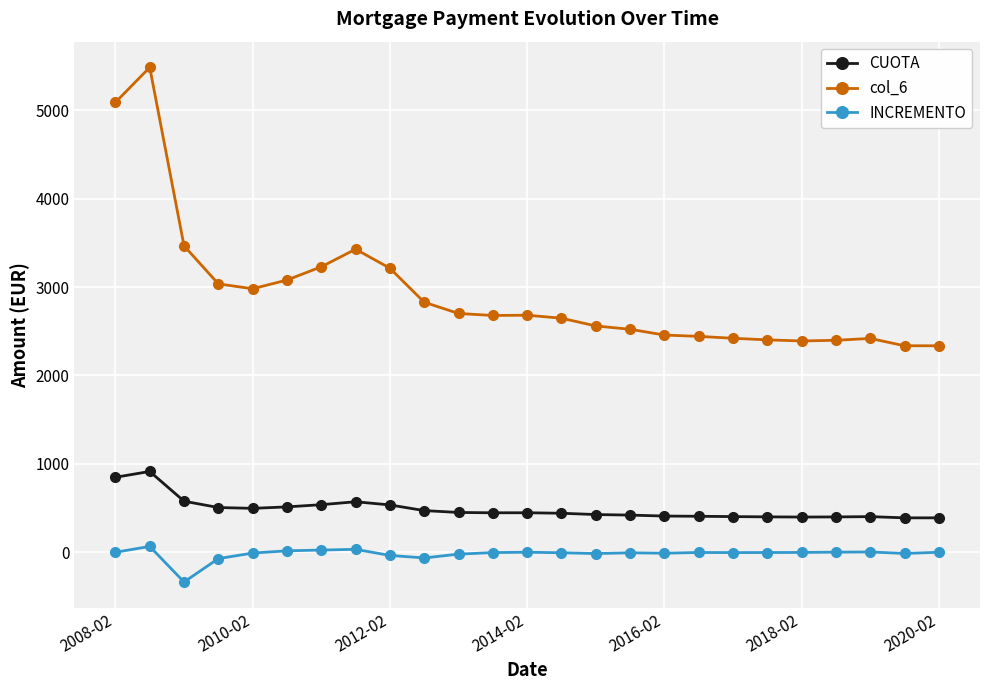

What is the sum of all col_6 values?

73218.1